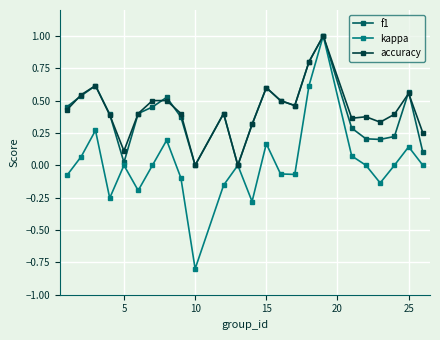

Which series has the widest spread of values?

kappa